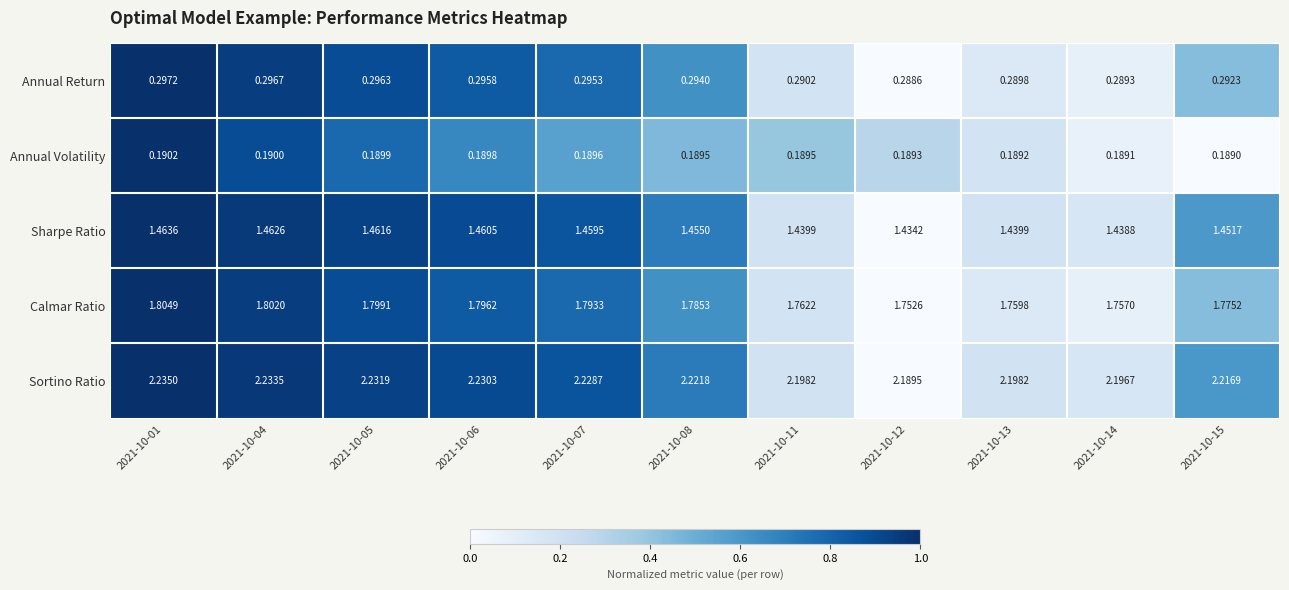

Which series has the largest total across all categories?

Sortino Ratio